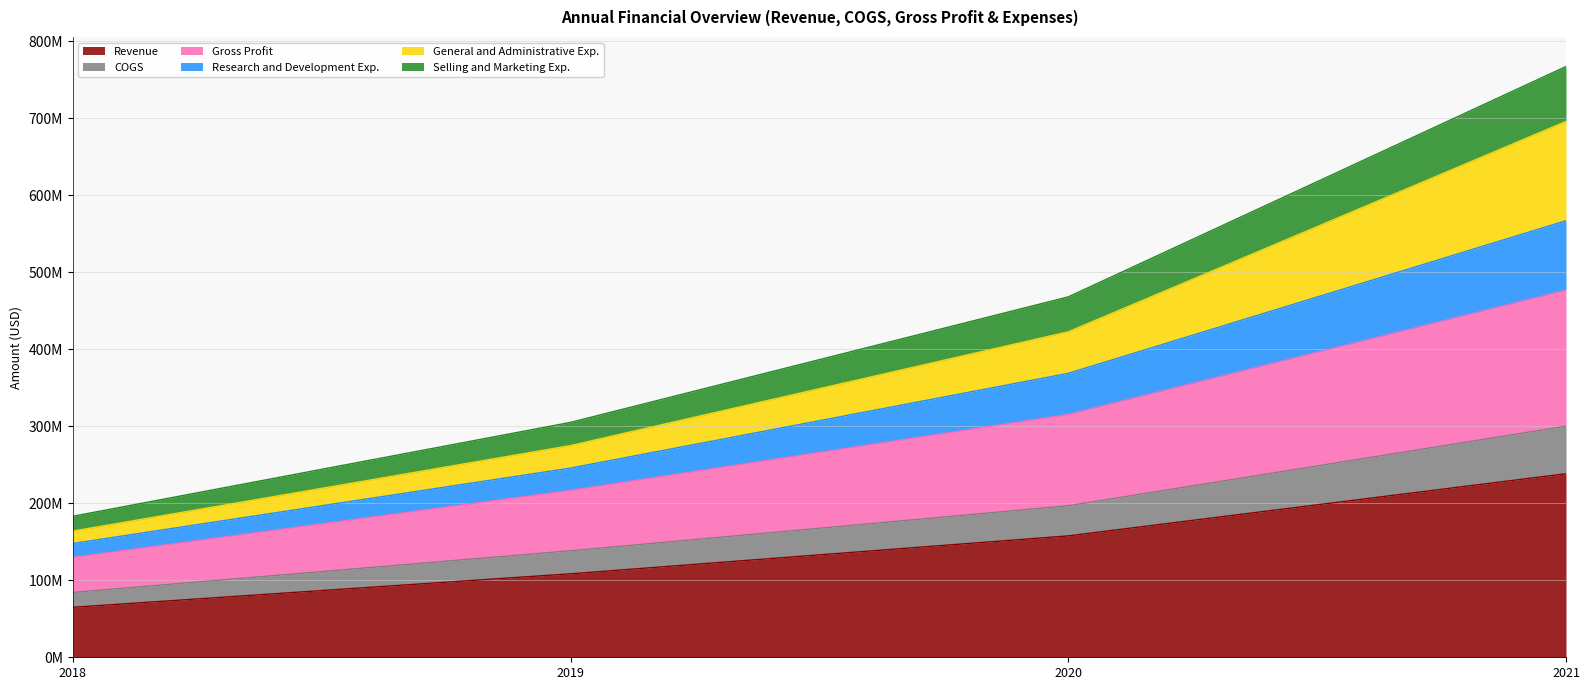

List the labels in order of Research and Development Exp. value, largest first.

2021, 2020, 2019, 2018